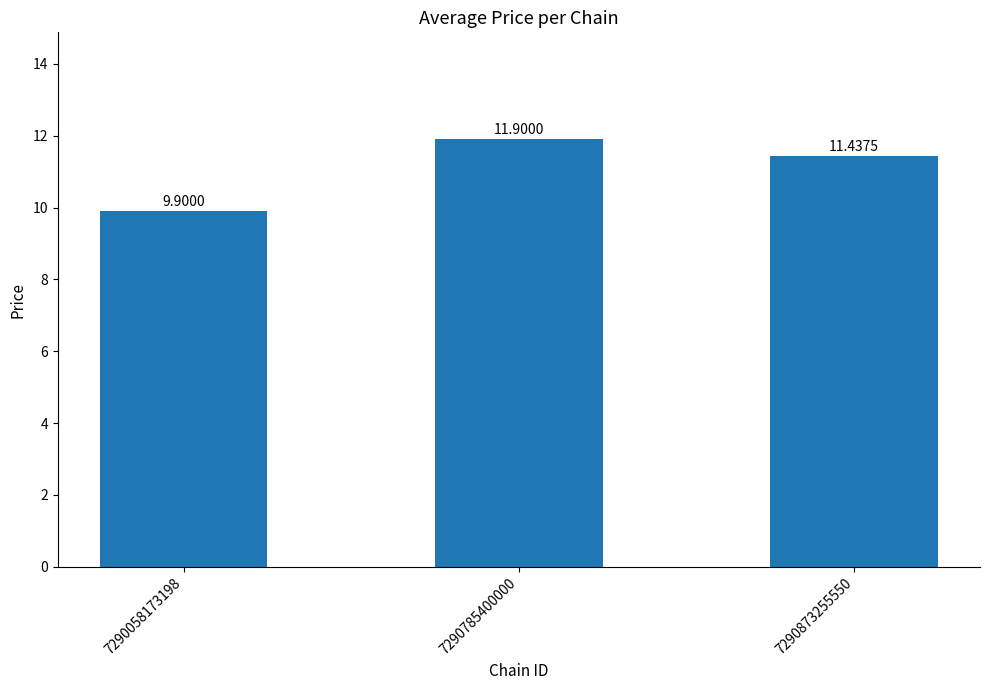

At which label does the data first exceed 11?

7290785400000